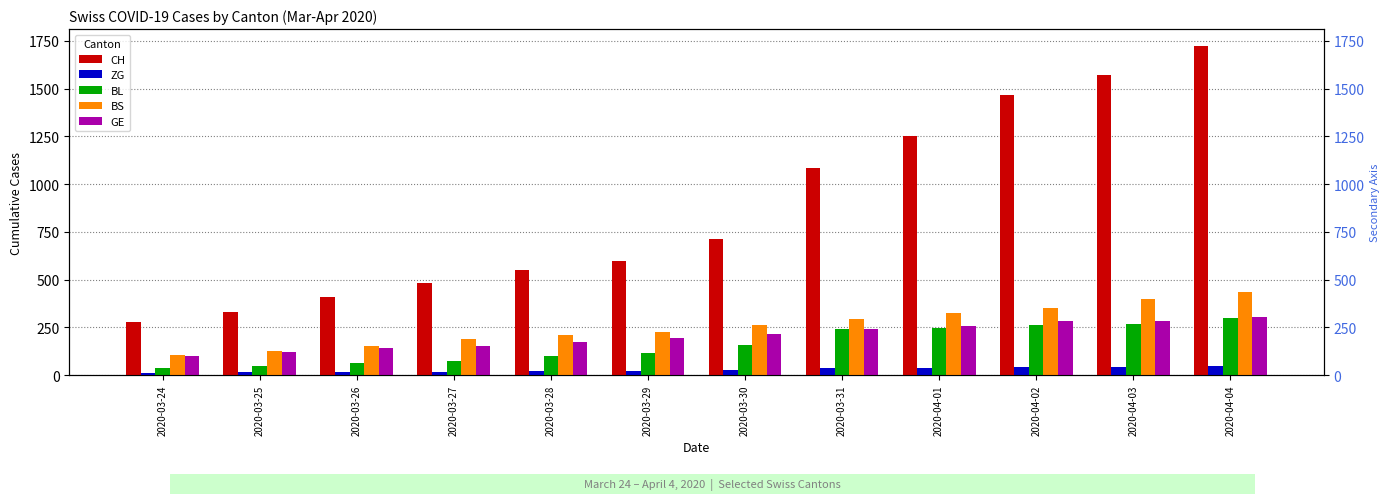

Where does the CH series first go above 715?

2020-03-31